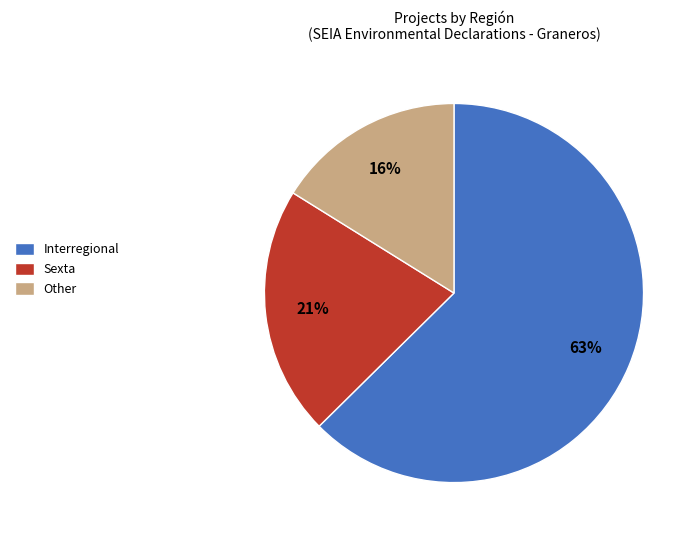

The Other slice represents 4% of the pie. True or false?

False